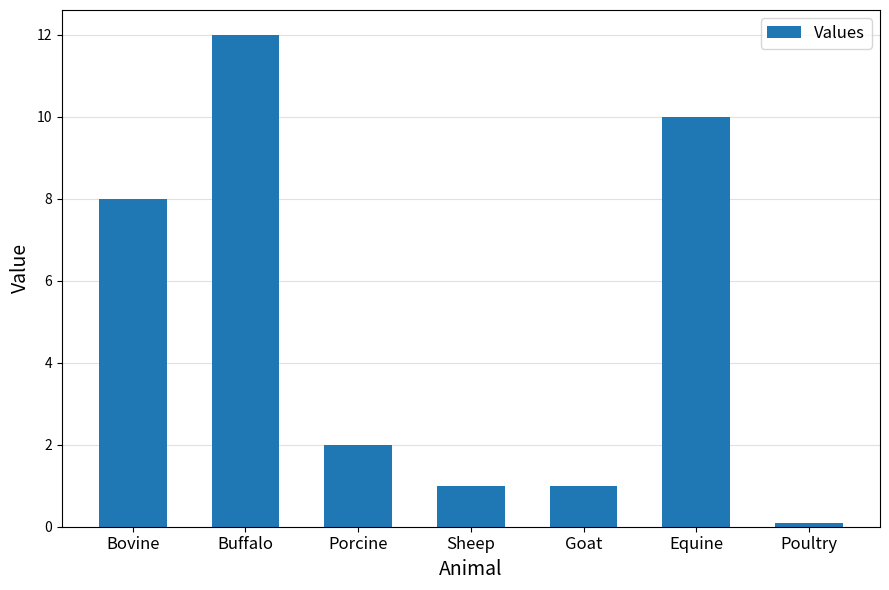

Which category has the lowest value across all series?

Poultry